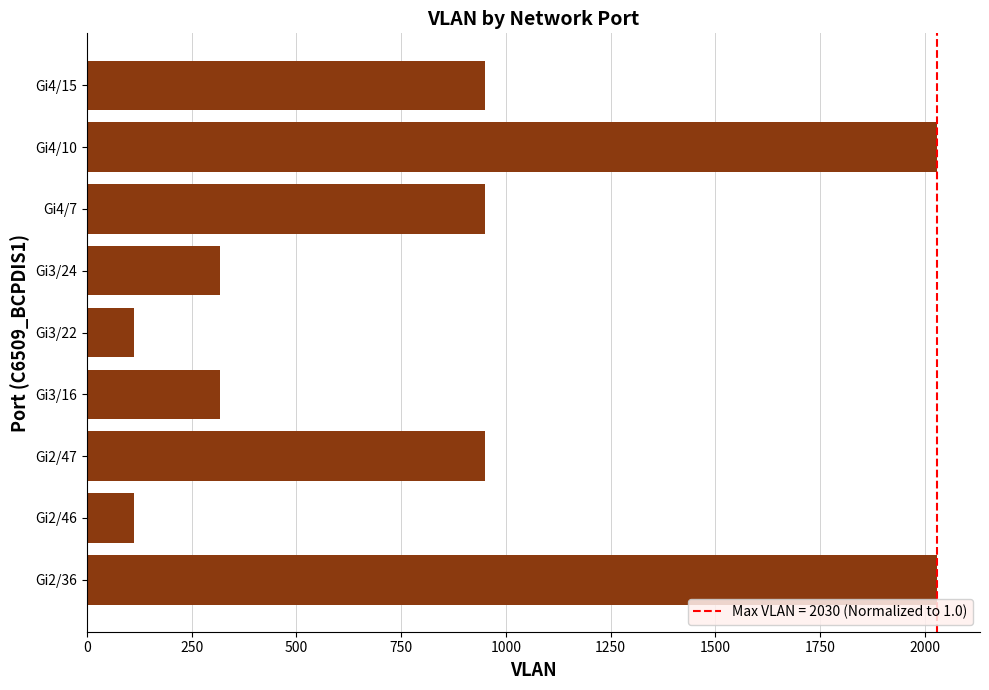

What is the ratio of the value at Gi3/16 to the value at Gi2/47?

0.3